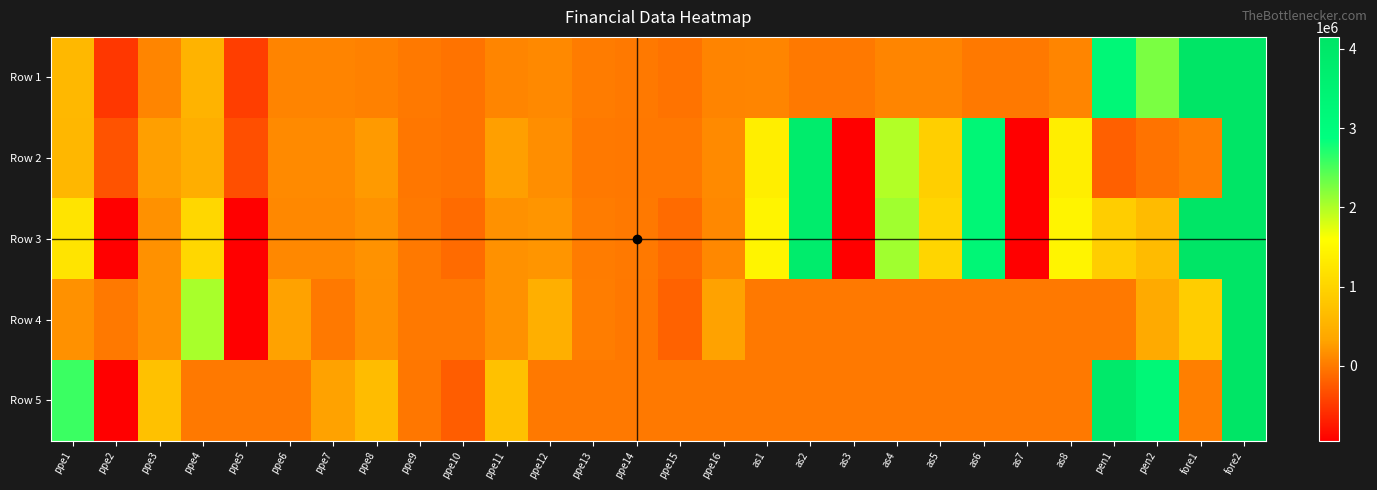

Rank the series at ppe4 from lowest to highest value.

Row 5, Row 2, Row 1, Row 3, Row 4